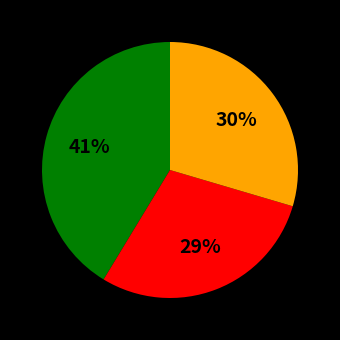

Is there any slice that represents more than half of the pie?

No